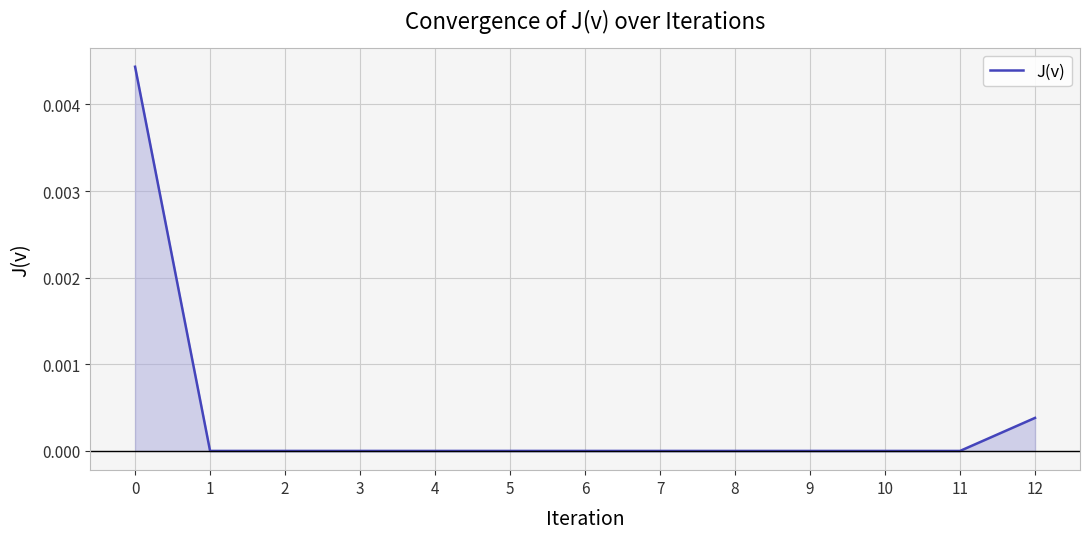

The value at 10 is 0.0. True or false?

True